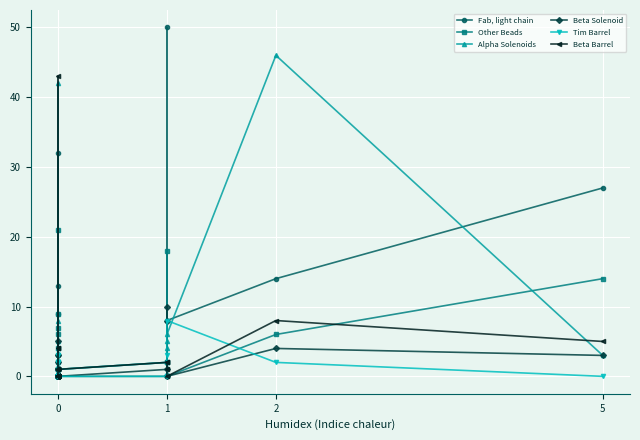

Is it true that Beta Barrel equals 1 at 27?

False